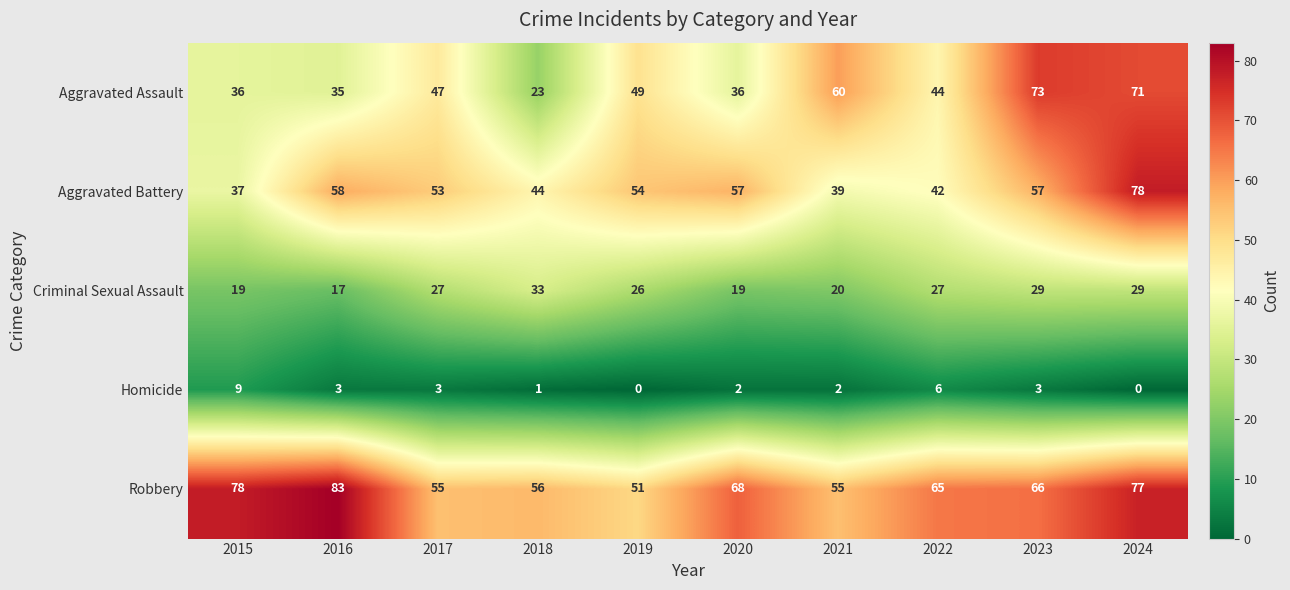

Between 2017 and 2020, which series saw the biggest shift?

Robbery